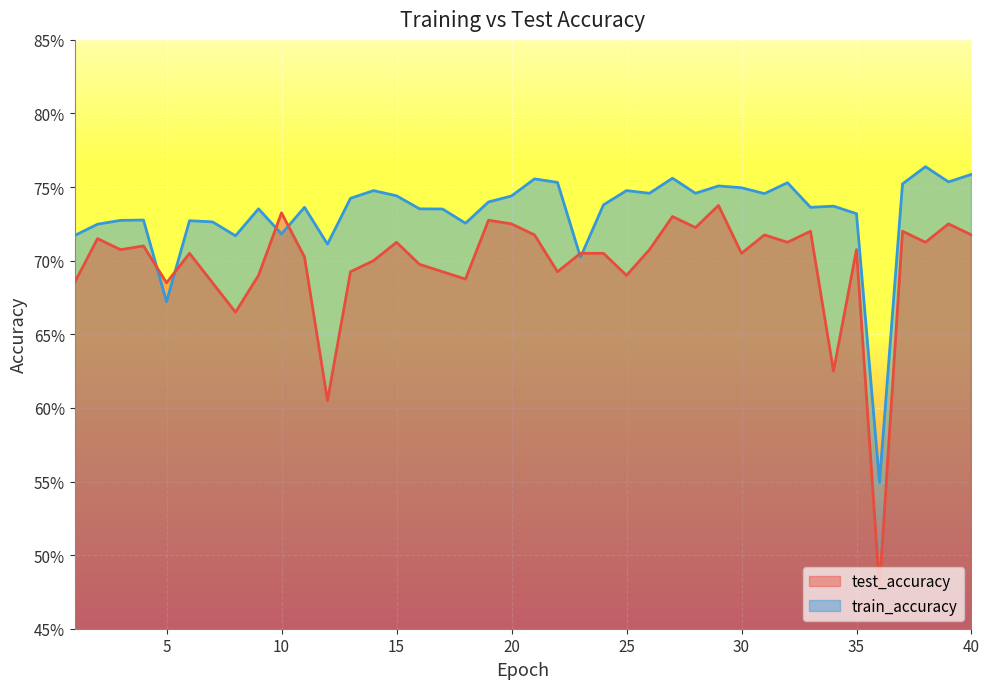

Where is the first local minimum for train_accuracy?

5